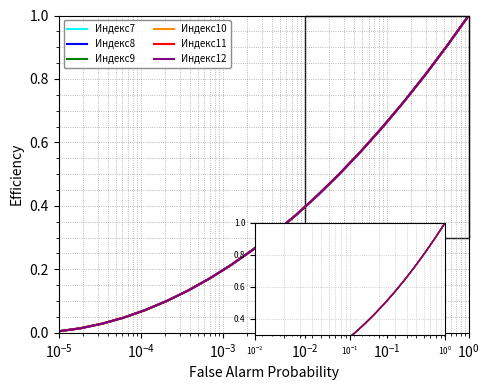

What is the average value of the Индекс10 series?

0.4